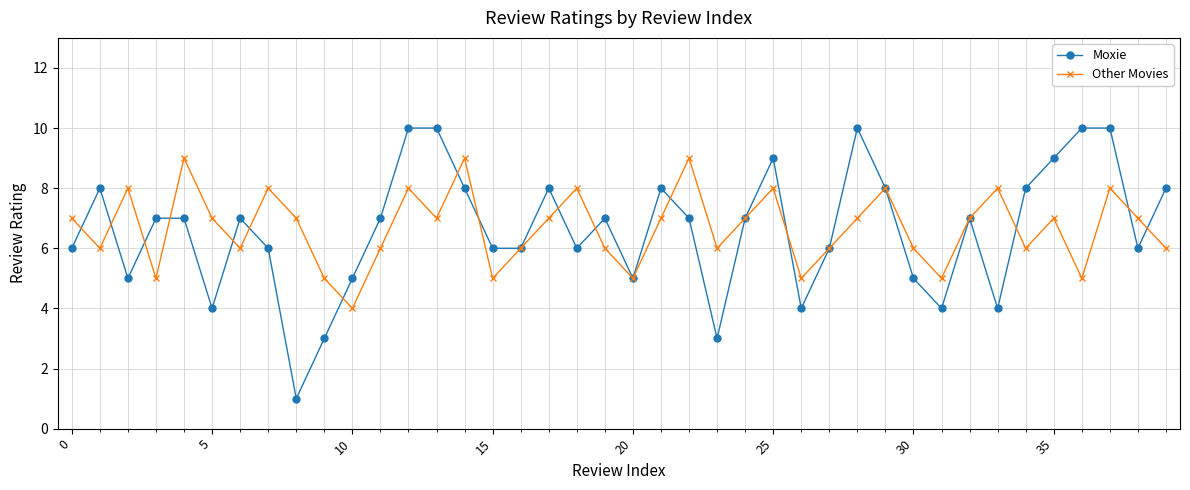

What is the maximum value shown in the chart?

10